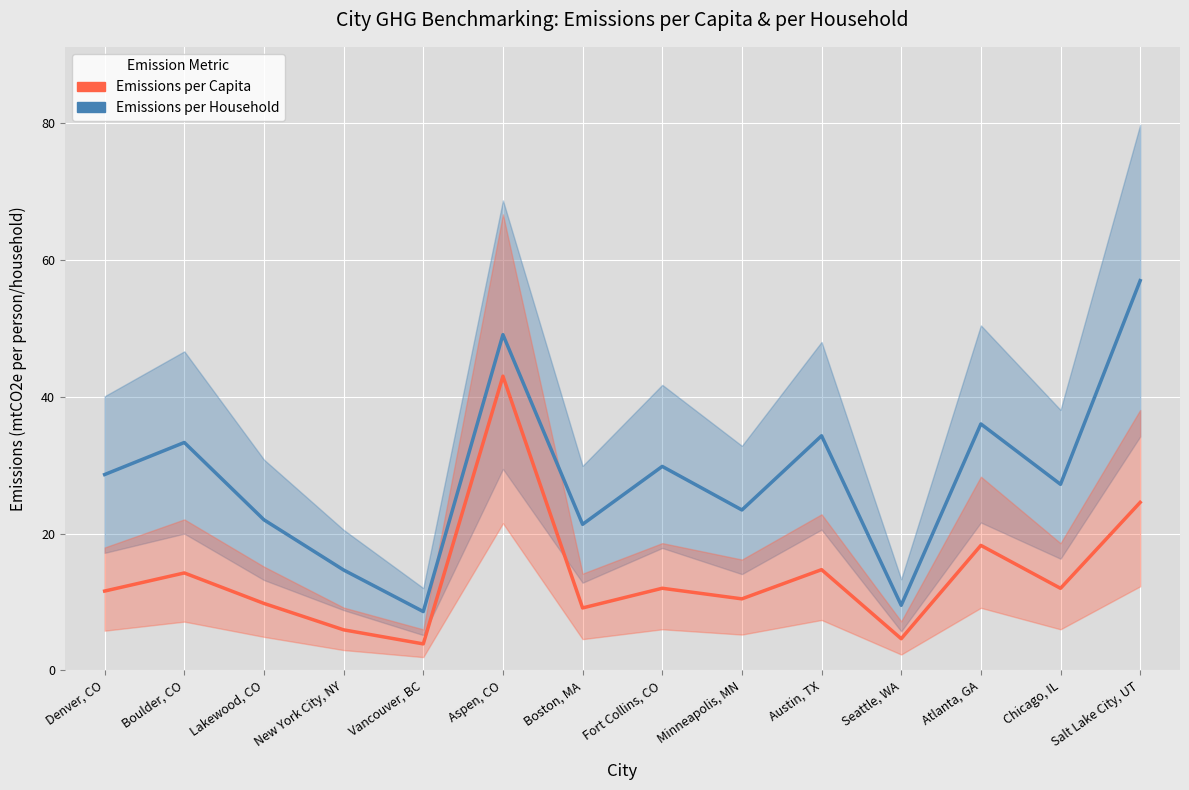

How many lines are shown in the chart?

2